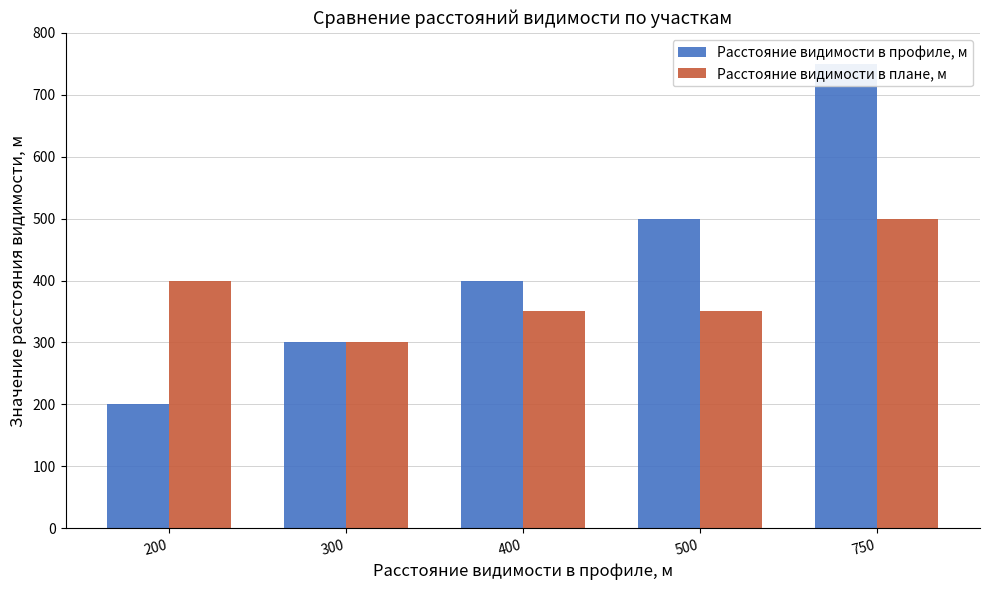

Read the Расстояние видимости в профиле, м value at 750.

750